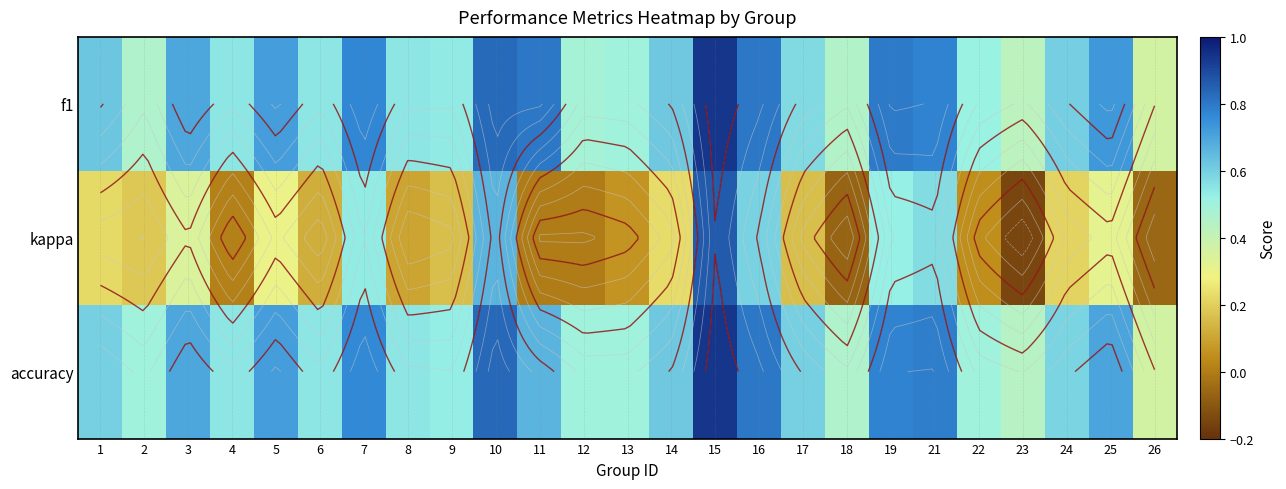

What is the sum of all f1 values?

15.6